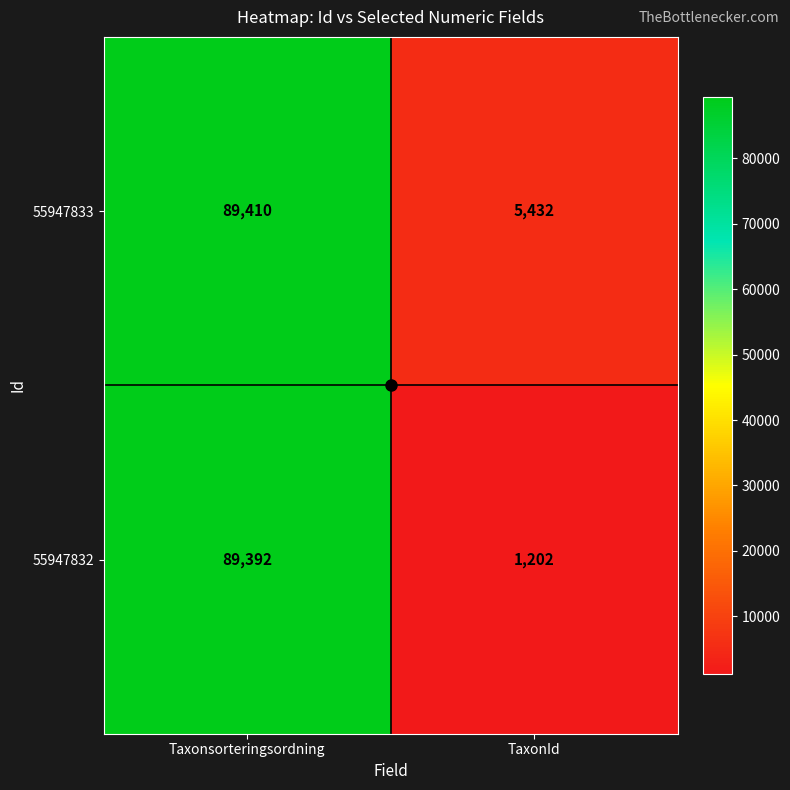

True or false: 55947833 has a value of 7249 at TaxonId.

False